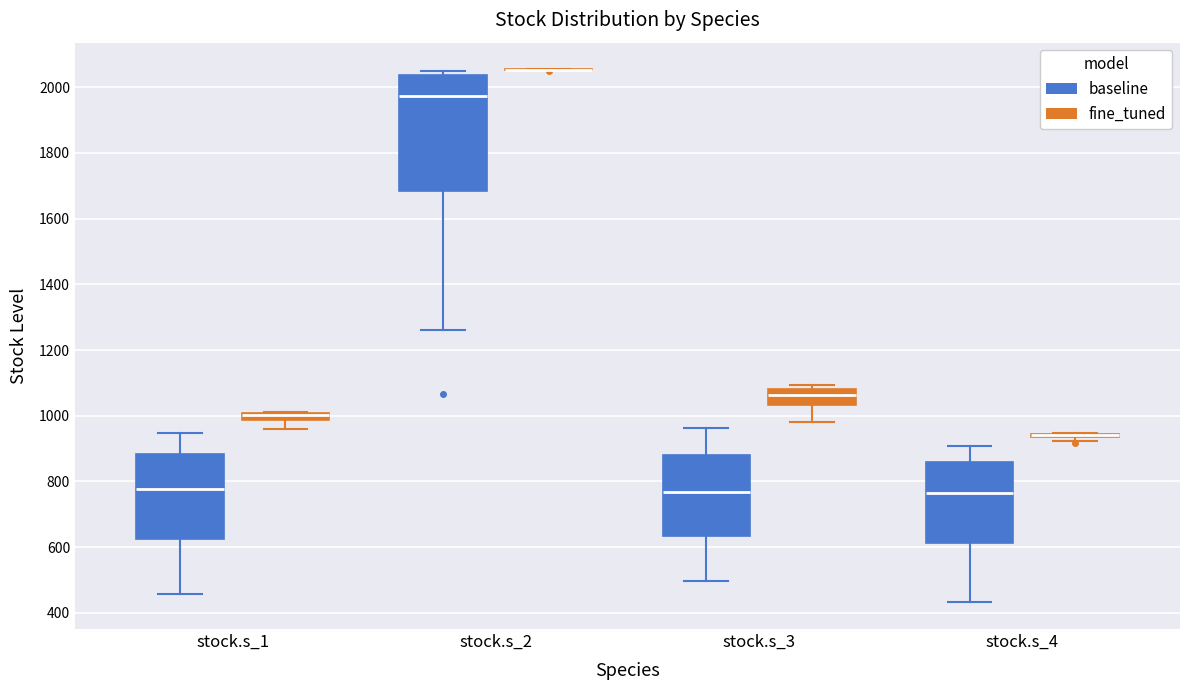

Which box is the tallest, from its lower edge to its upper edge?

stock.s_2 (baseline)